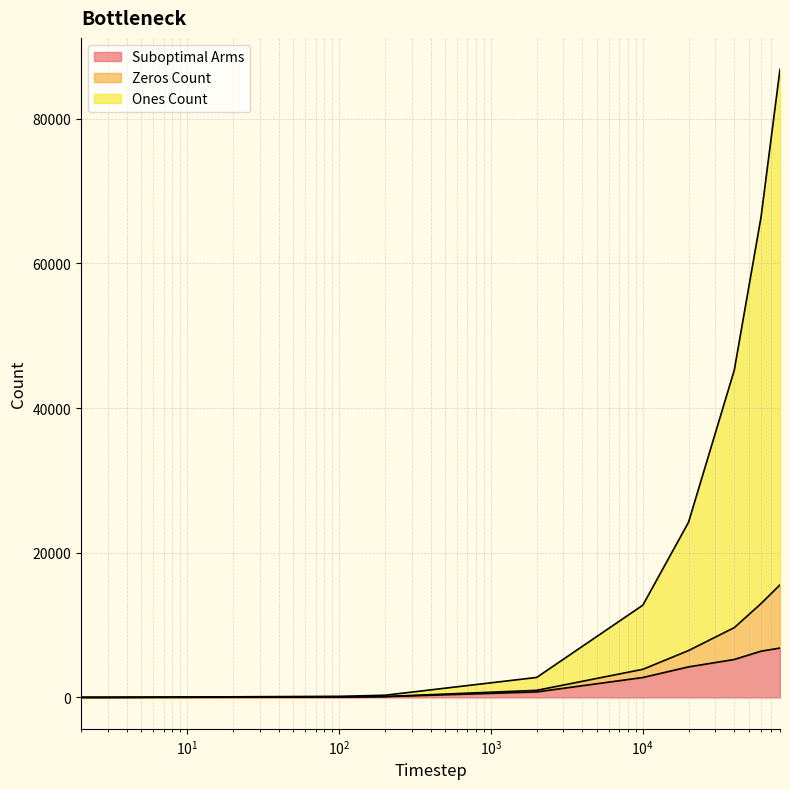

True or false: Zeros Count and Suboptimal Arms intersect in this chart.

False